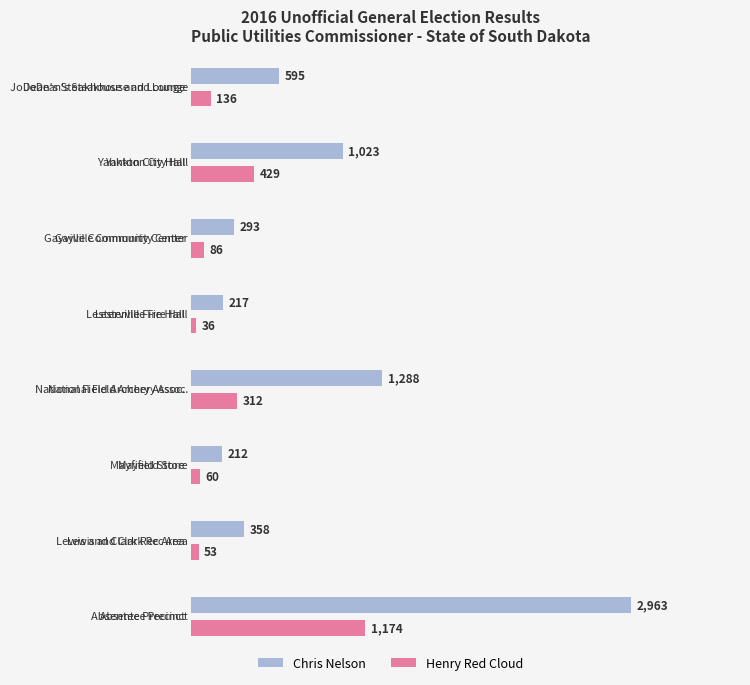

At how many categories does at least one series exceed 1185?

2